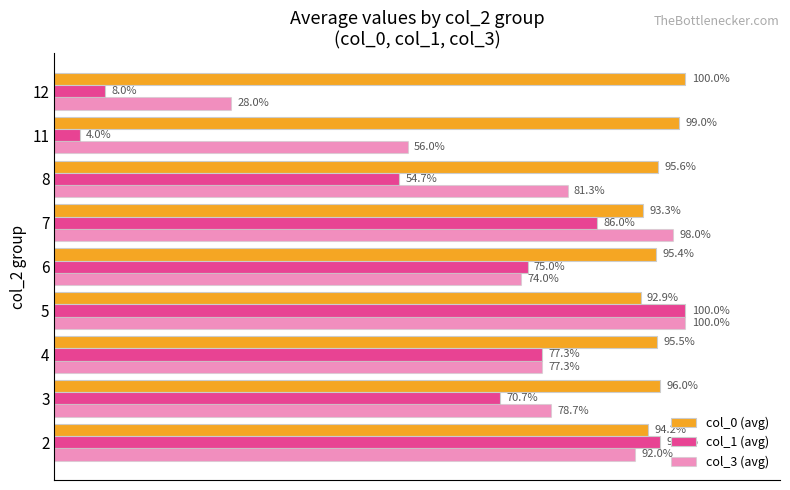

What is the minimum value shown in the chart?

4.0